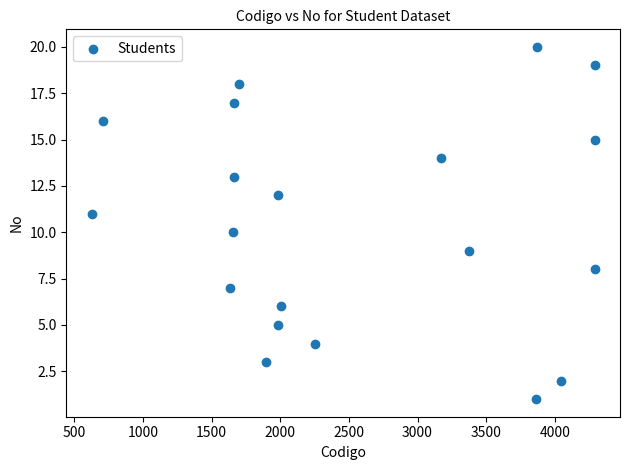

What is the range of X values (max minus min)?

3667